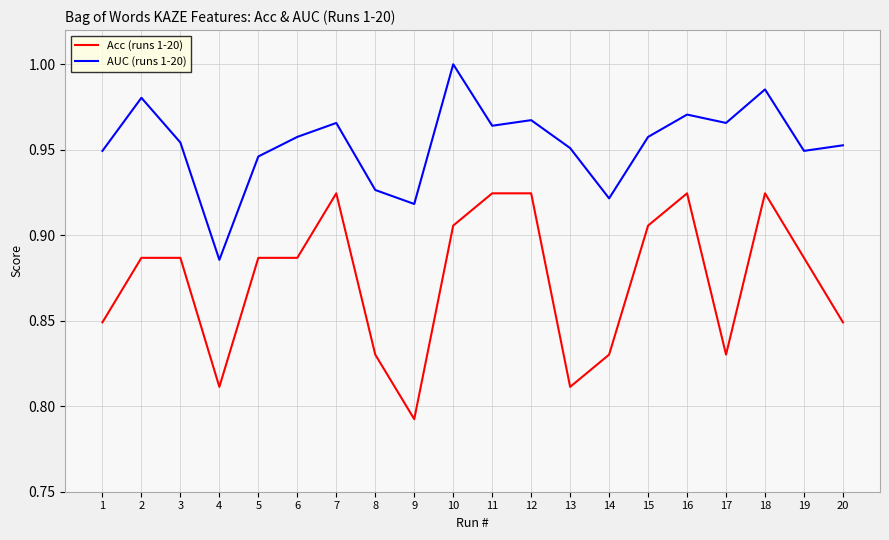

True or false: Acc (runs 1-20) and AUC (runs 1-20) cross at least once.

False